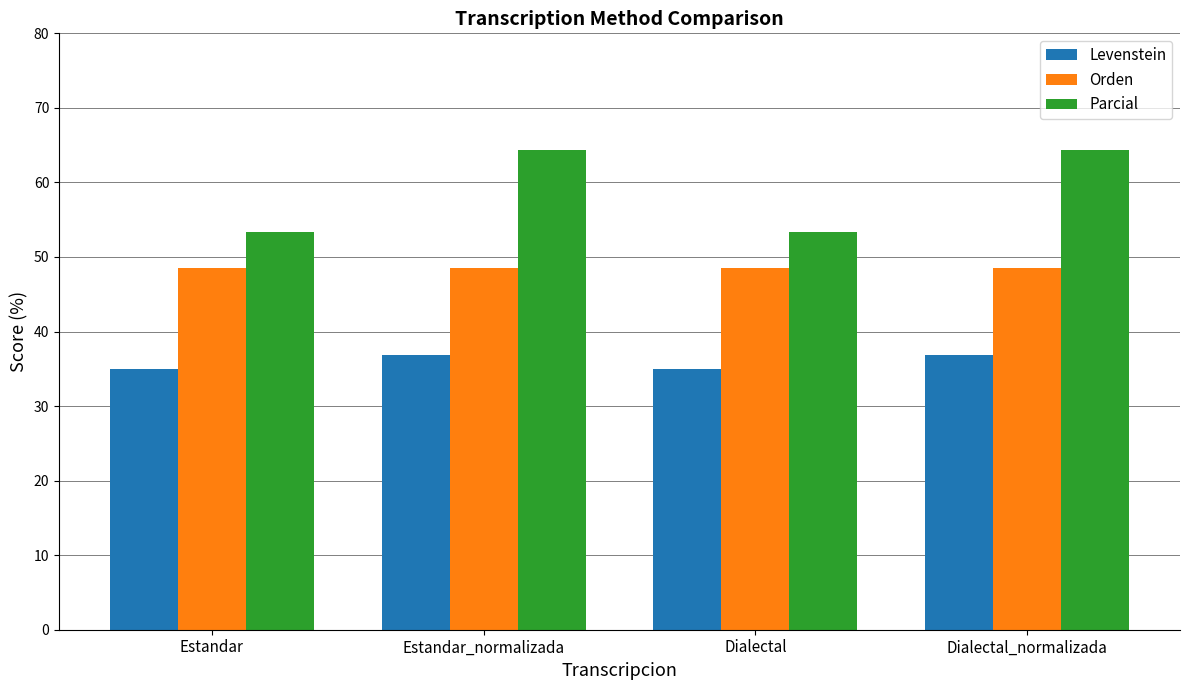

Rank the series by their maximum value, from lowest to highest.

Levenstein, Orden, Parcial